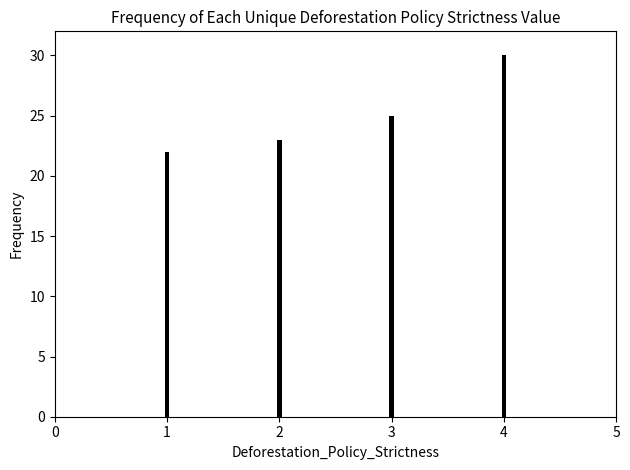

What is the sum of the values at 2 and 3?

48